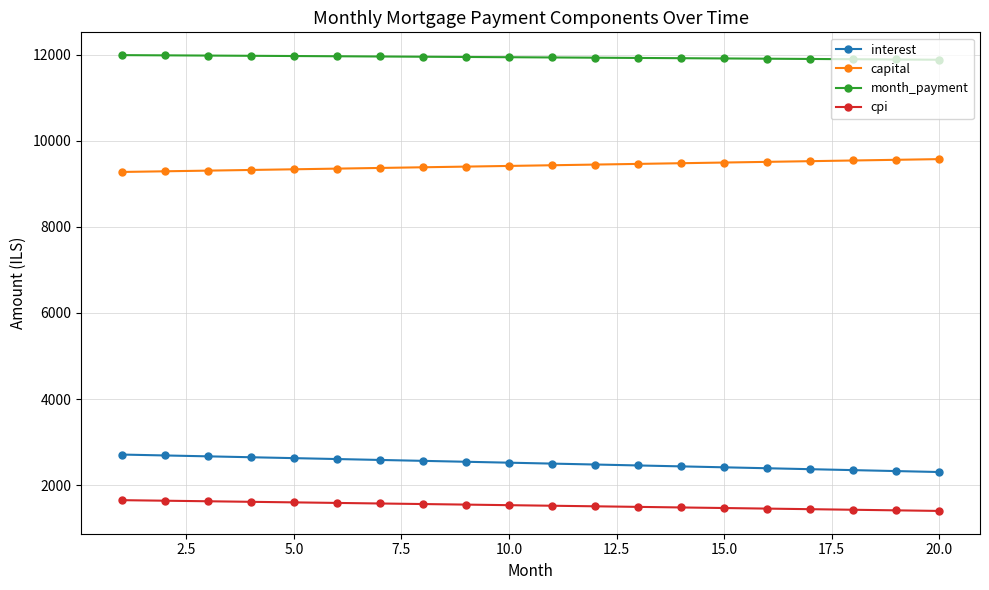

Which series has the largest total across all categories?

month_payment